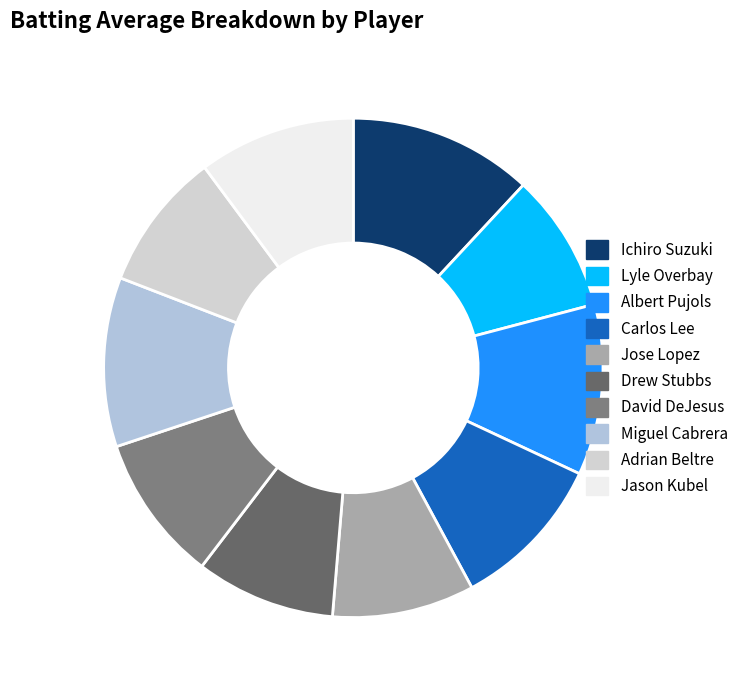

Count the number of slices in the pie.

10